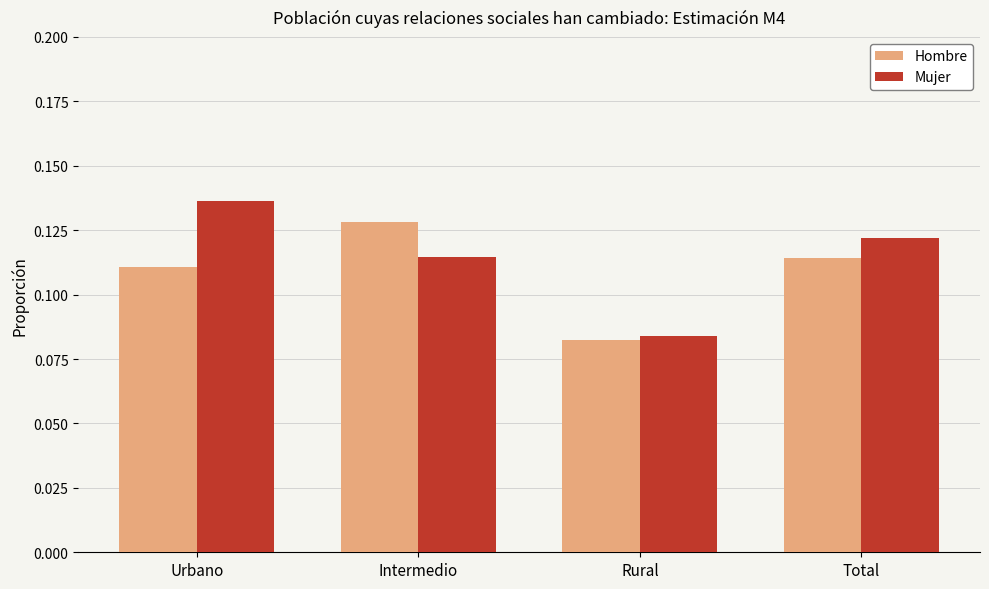

At which label is Mujer closest to 0?

Rural